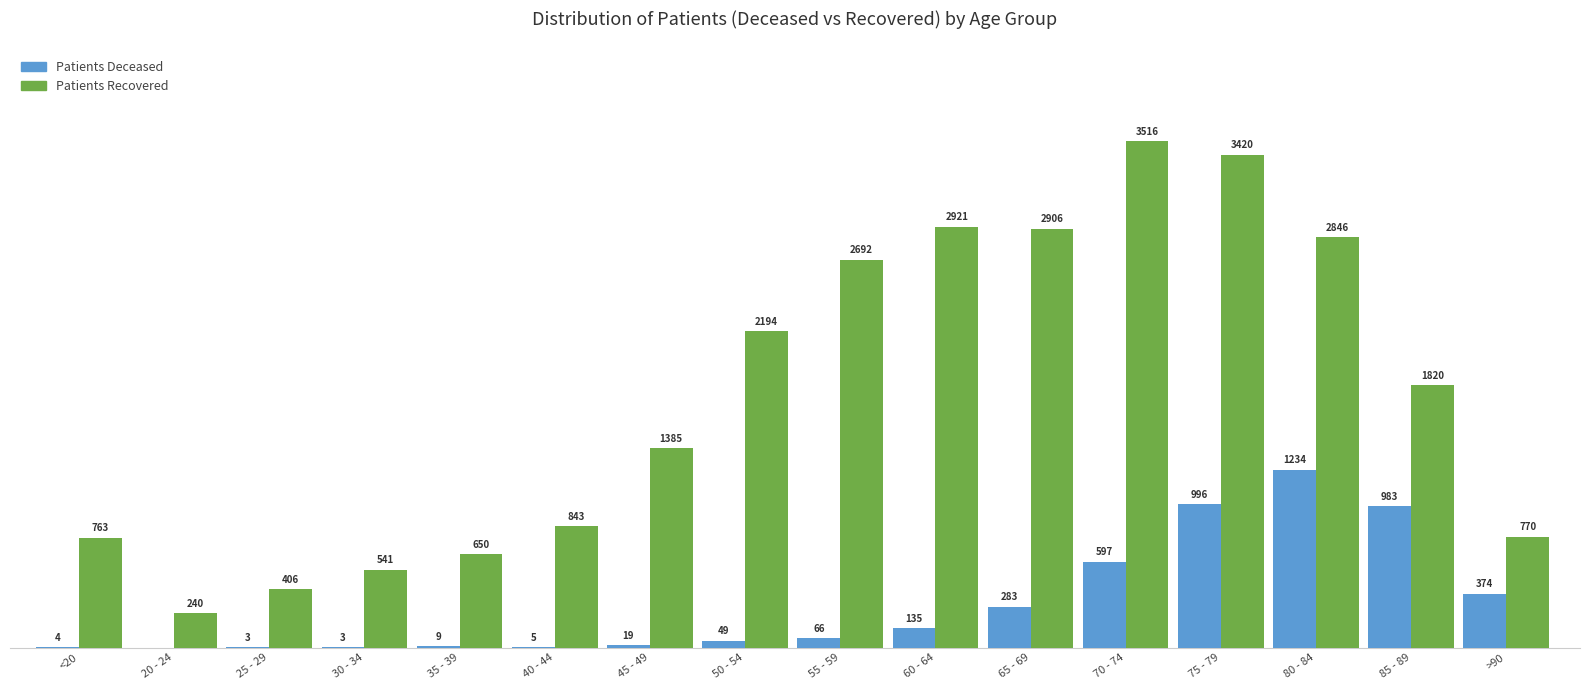

At which category does the chart reach its peak across all series?

70 - 74